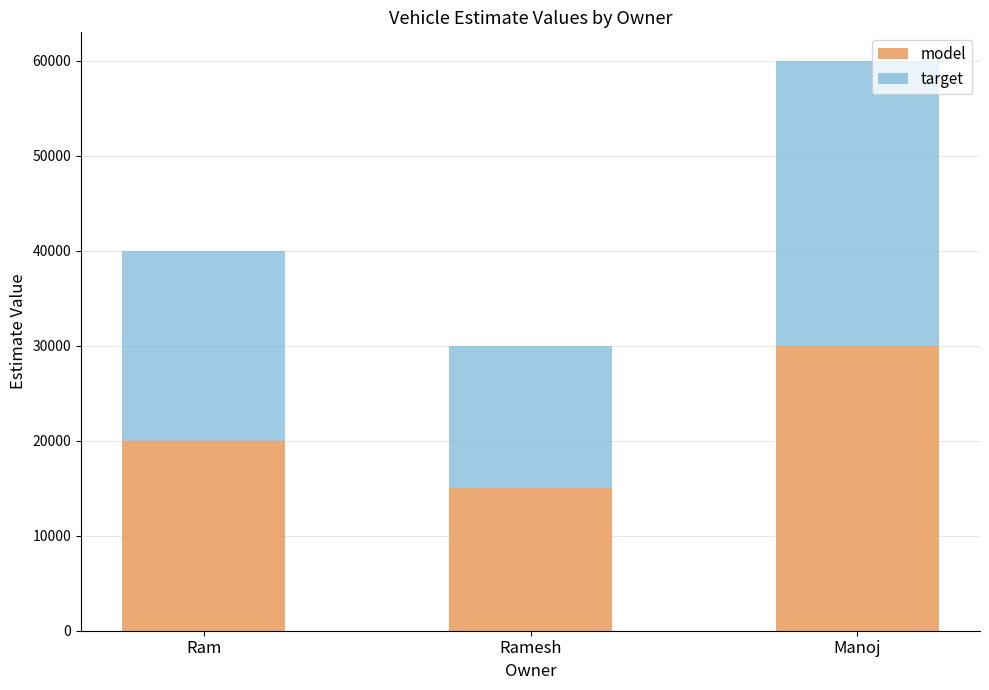

What is the difference between the maximum and minimum values in the model series?

15000